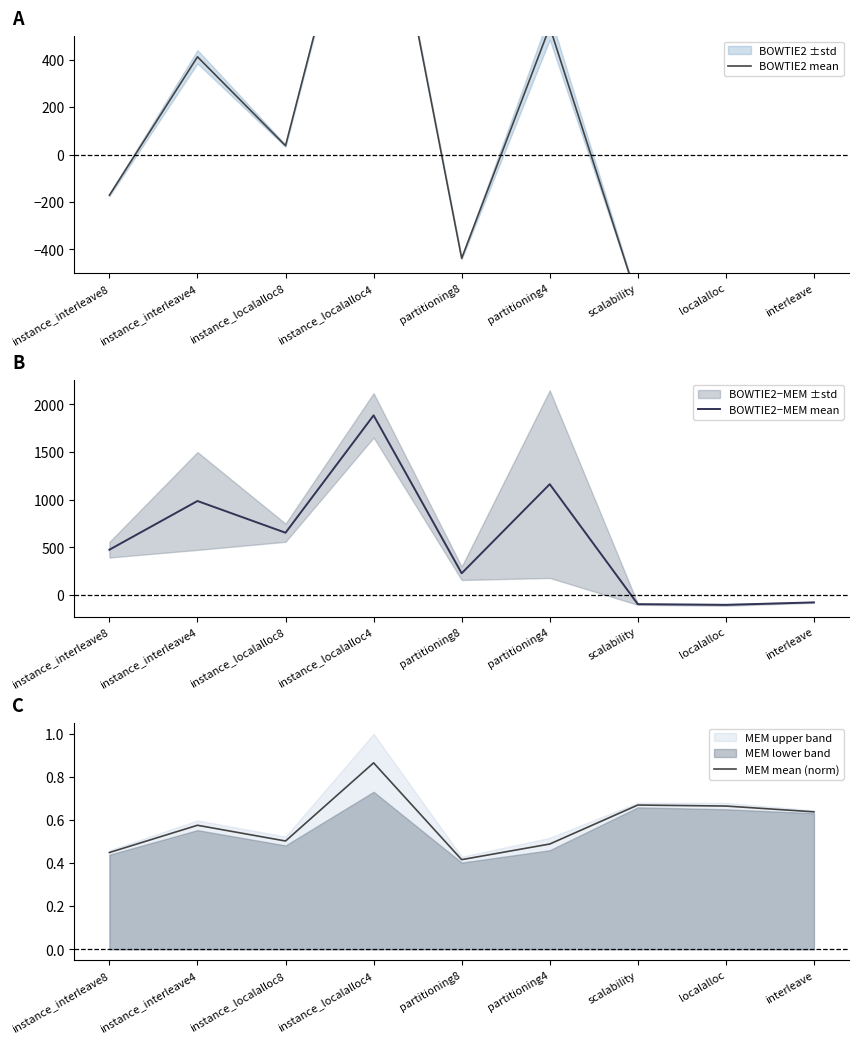

How many interior local peaks does the BOWTIE2 mean series have?

3